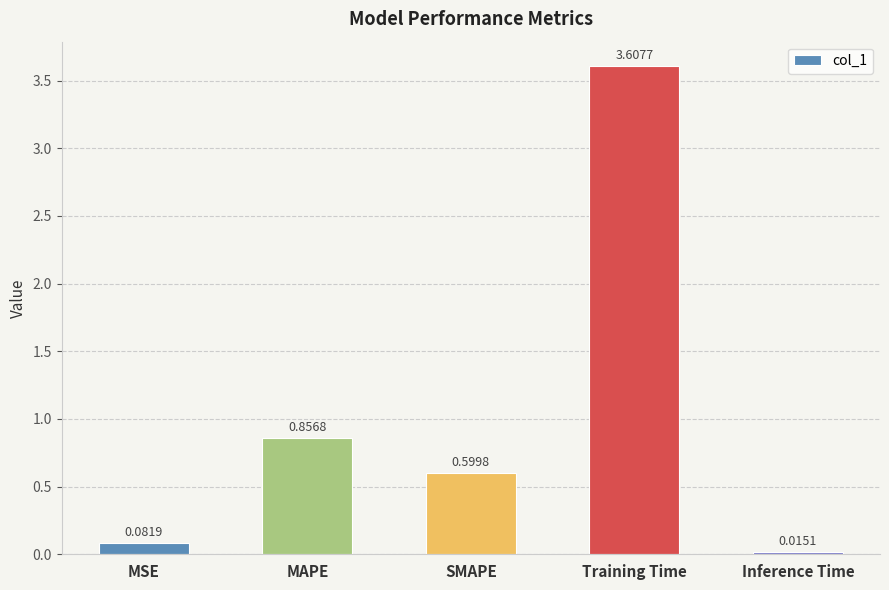

What is the average value?

1.0